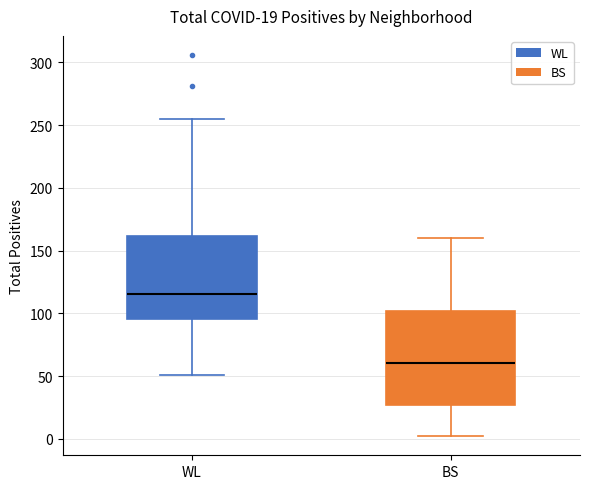

Which box has the highest median line?

WL